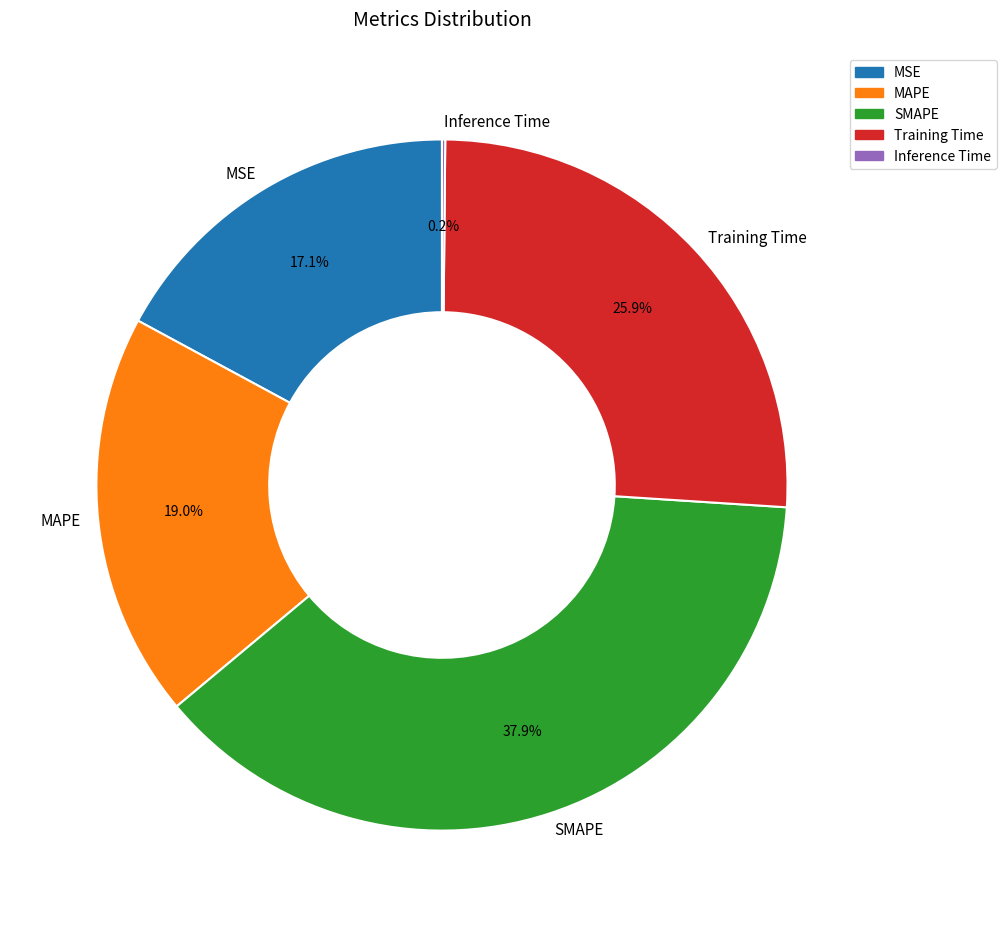

To the nearest percent, what is the difference between the largest and smallest slice percentages?

38%